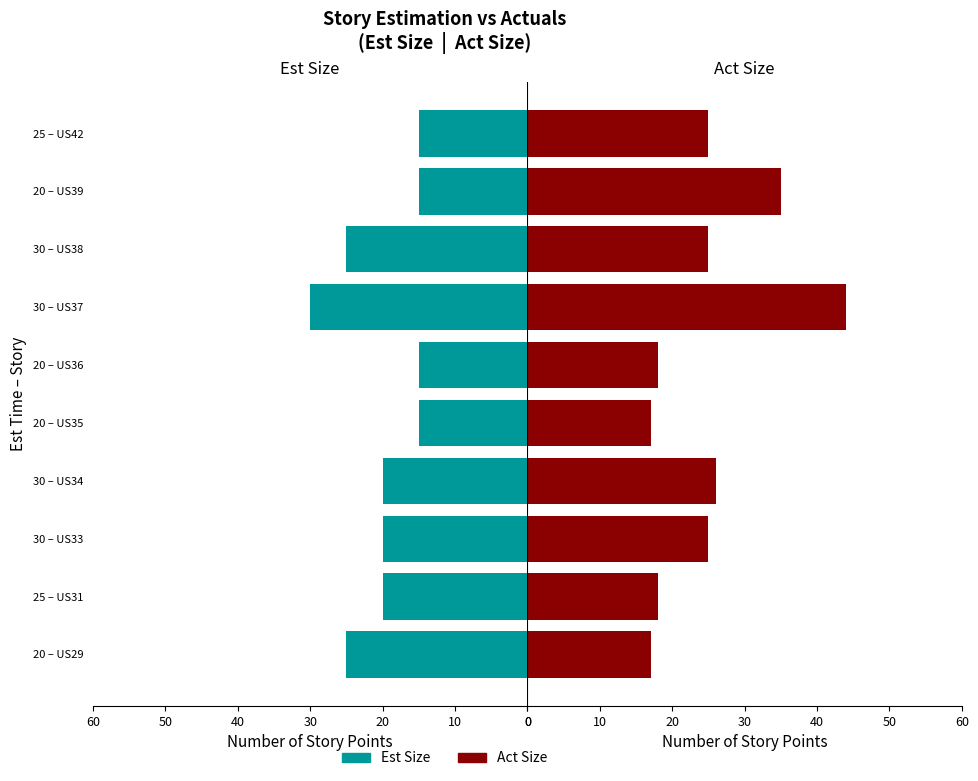

What position from the right is 30 – US38?

3